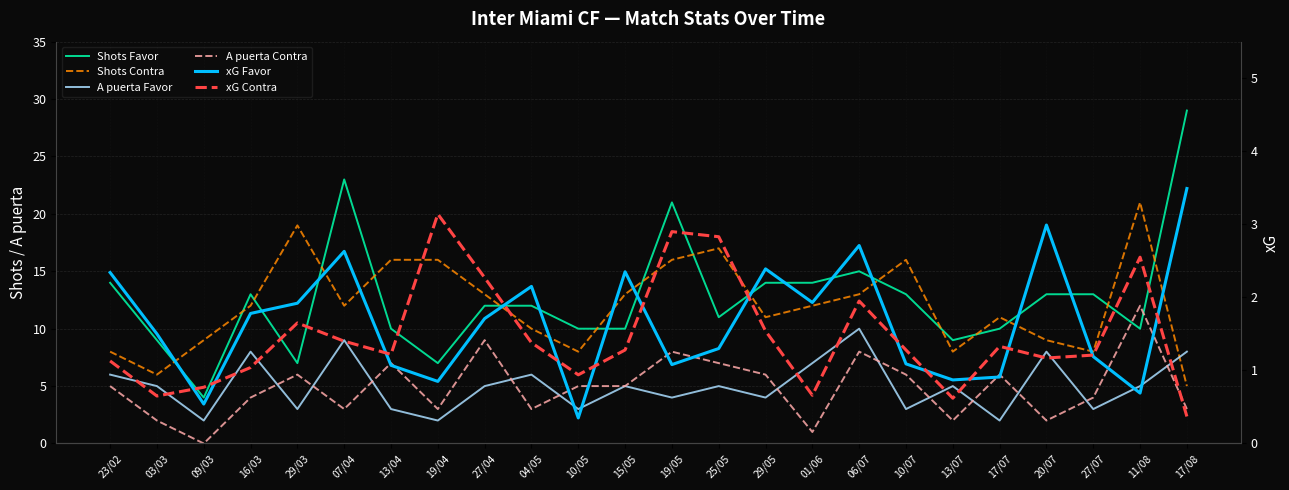

What is the difference between the highest and lowest values at 06/07?

13.1